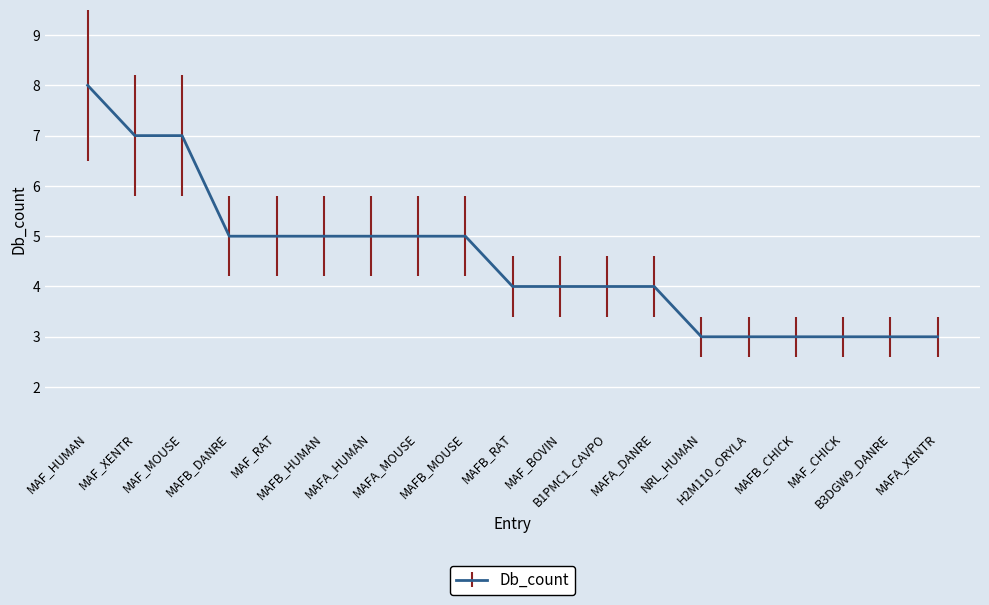

Which category has the highest value across all series?

MAF_HUMAN